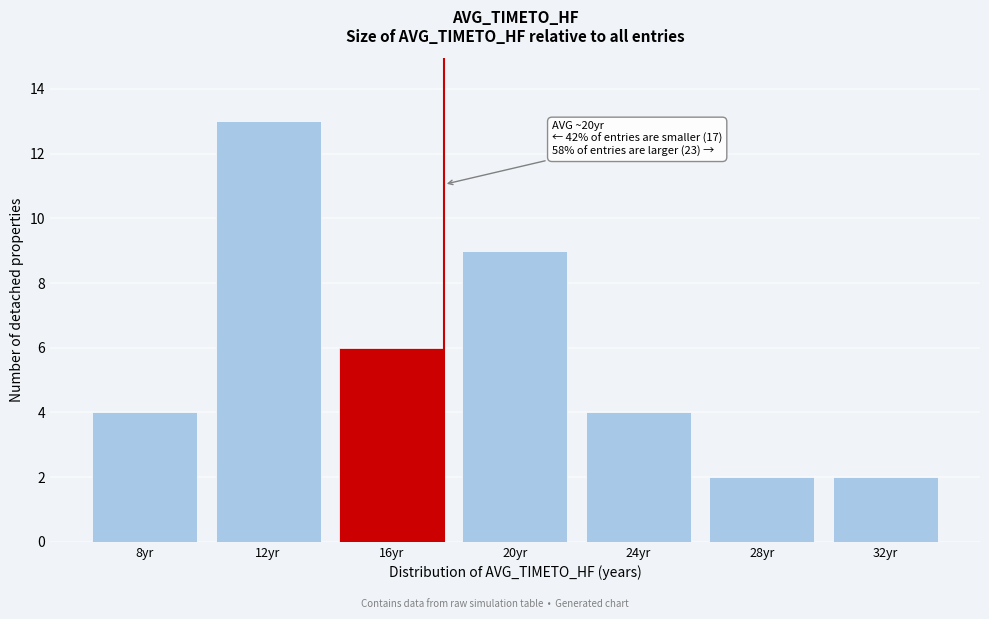

Reading left to right, extract all data points from this chart.

8yr=4	12yr=13	16yr=6	20yr=9	24yr=4	28yr=2	32yr=2